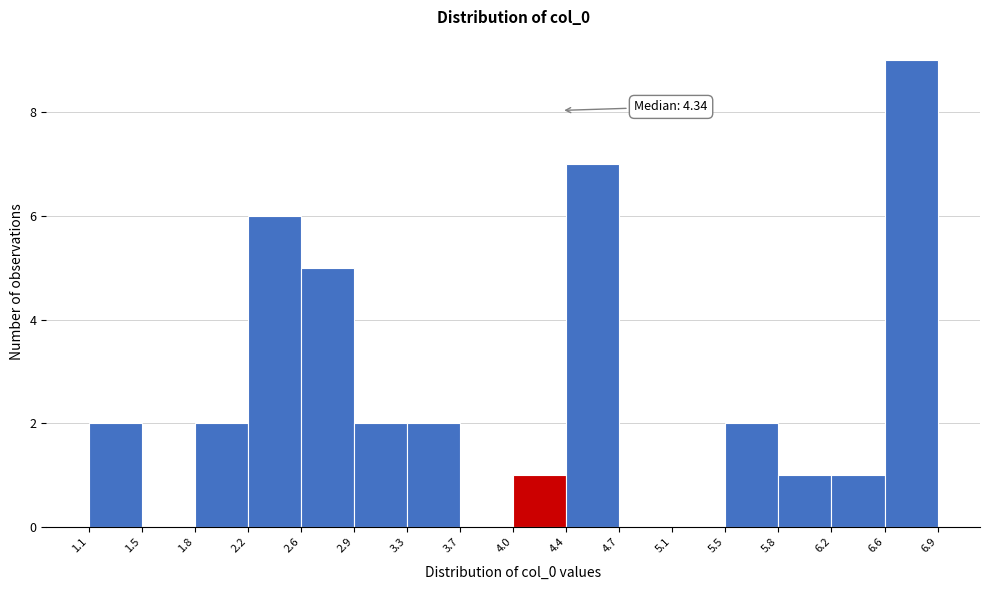

Over which range of the x-axis is the bar tallest?

6.6 to 6.9